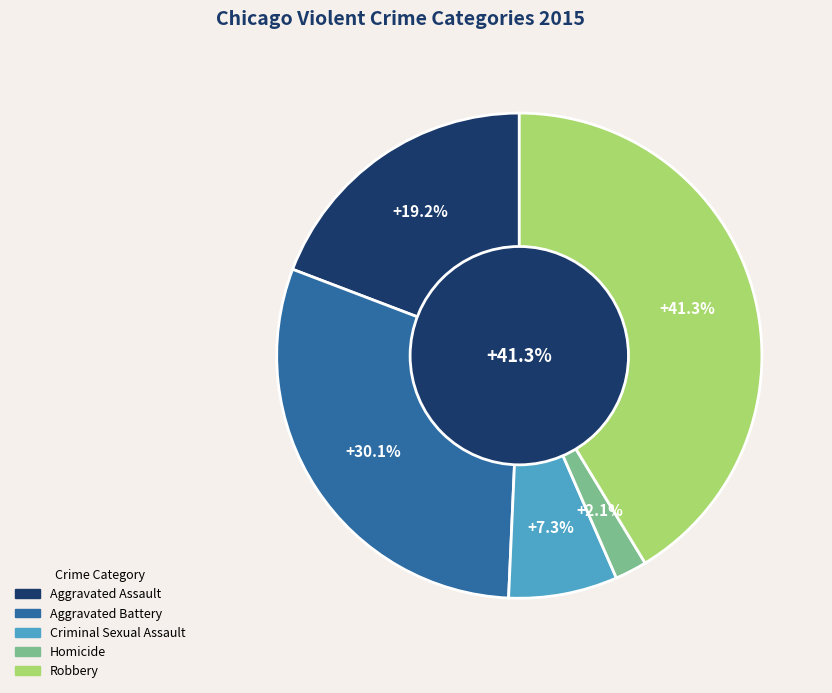

Does Robbery account for over 50% of the chart?

No